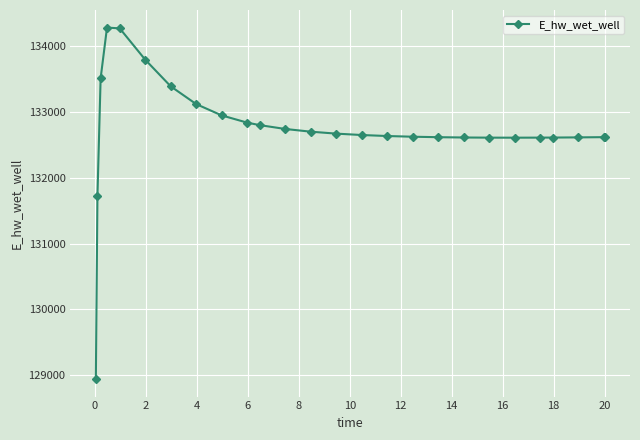

Does the chart display data point markers on the line(s)?

Yes